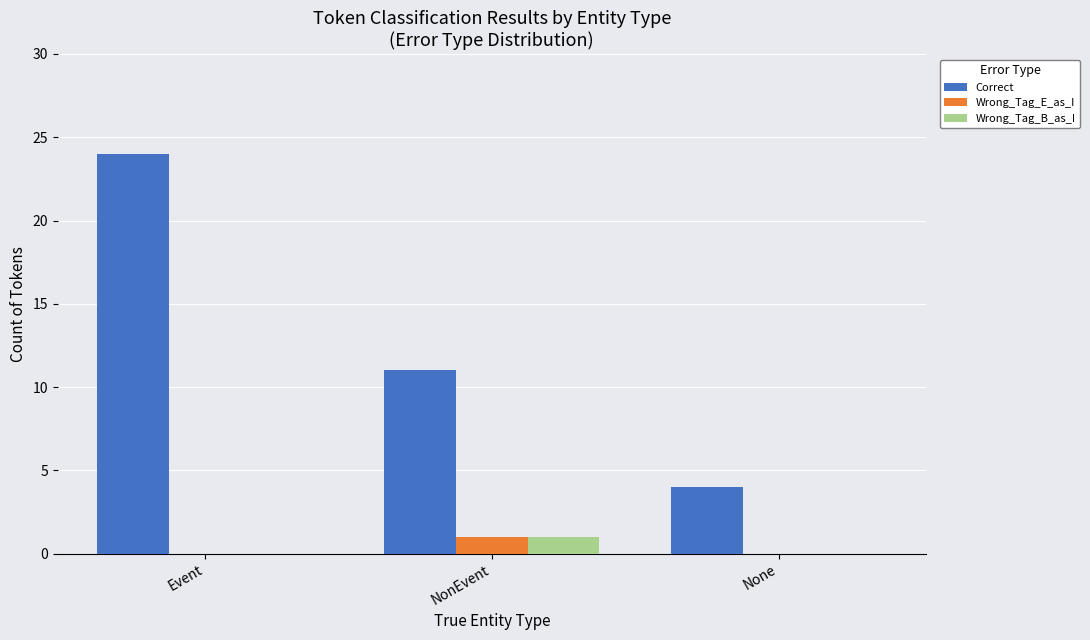

What are all the series names shown in the legend?

Correct, Wrong_Tag_E_as_I, Wrong_Tag_B_as_I